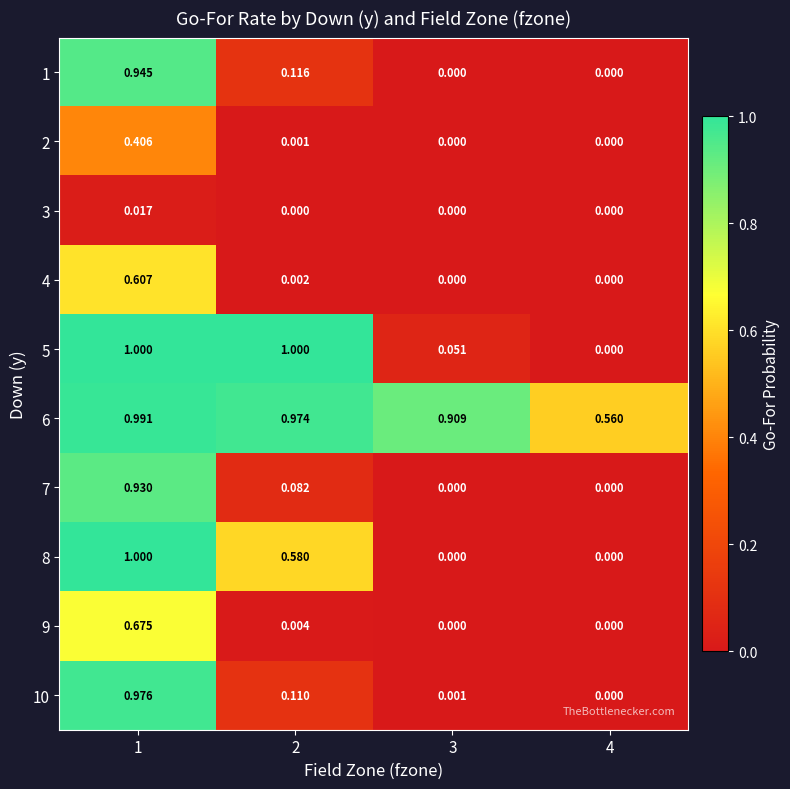

Reading left to right, what are all the values shown in this chart?

1: 1=0.9	2=0.1	3=0.0	4=0.0
2: 1=0.4	2=0.0	3=0.0	4=0.0
3: 1=0.0	2=0.0	3=0.0	4=0.0
4: 1=0.6	2=0.0	3=0.0	4=0.0
5: 1=1.0	2=1.0	3=0.1	4=0.0
6: 1=1.0	2=1.0	3=0.9	4=0.6
7: 1=0.9	2=0.1	3=0.0	4=0.0
8: 1=1.0	2=0.6	3=0.0	4=0.0
9: 1=0.7	2=0.0	3=0.0	4=0.0
10: 1=1.0	2=0.1	3=0.0	4=0.0